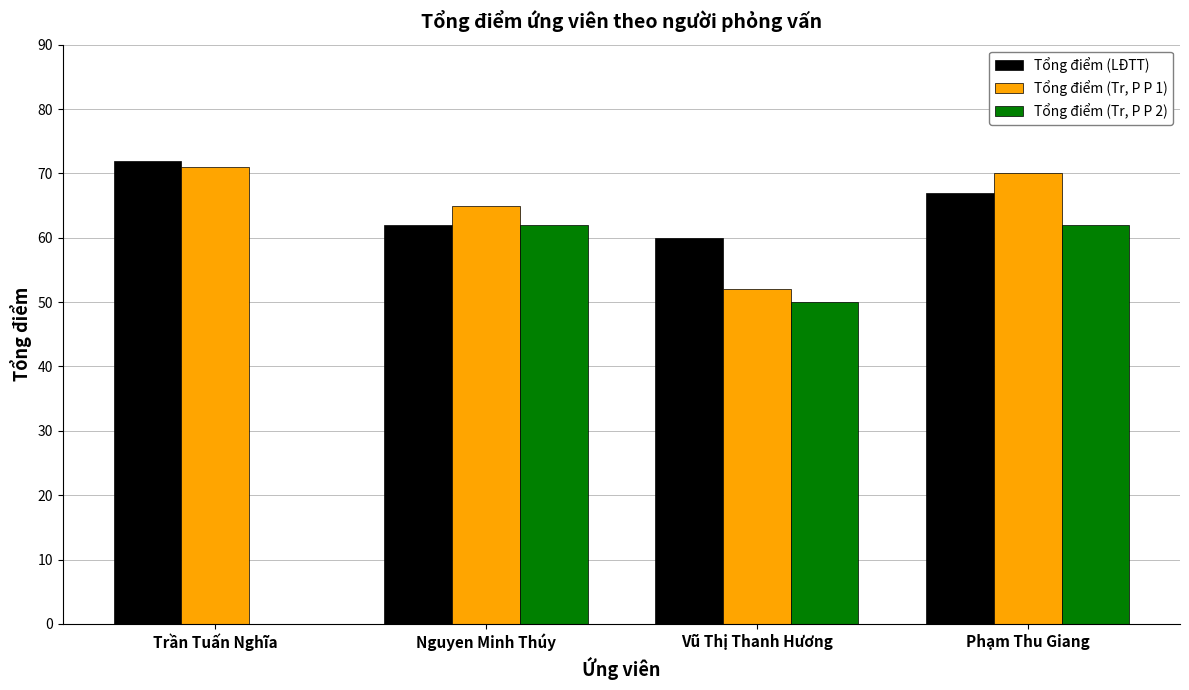

Between Trần Tuấn Nghĩa and Nguyen Minh Thúy, which series saw the biggest shift?

Tổng điểm (Tr, P P 2)